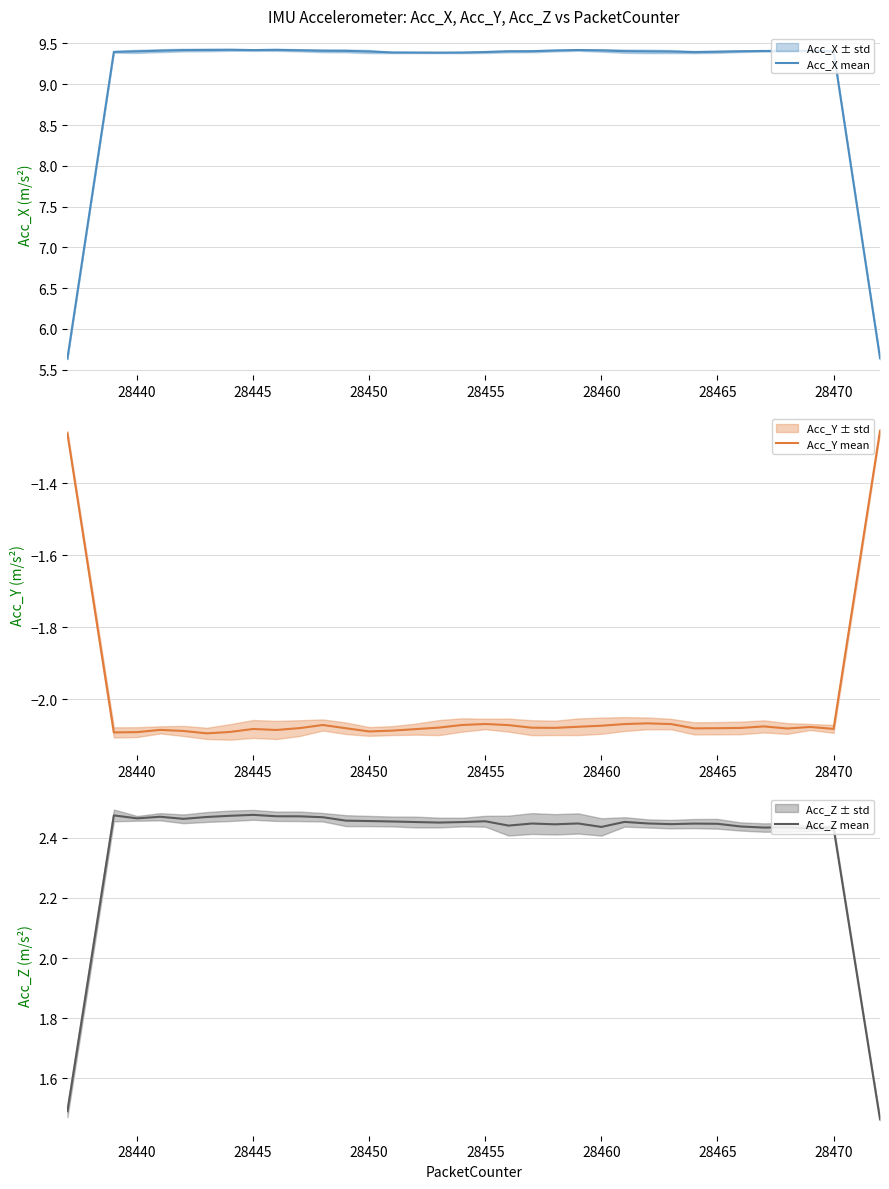

How many interior local peaks does the Acc_Z mean series have?

10